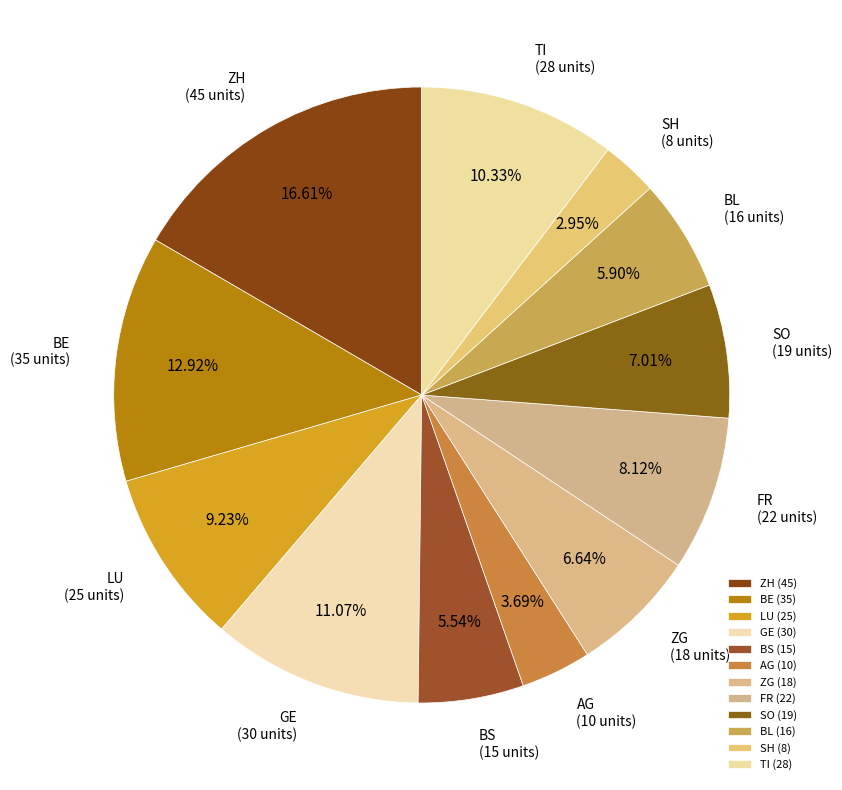

To the nearest percent, what is the difference between the largest and smallest slice percentages?

14%